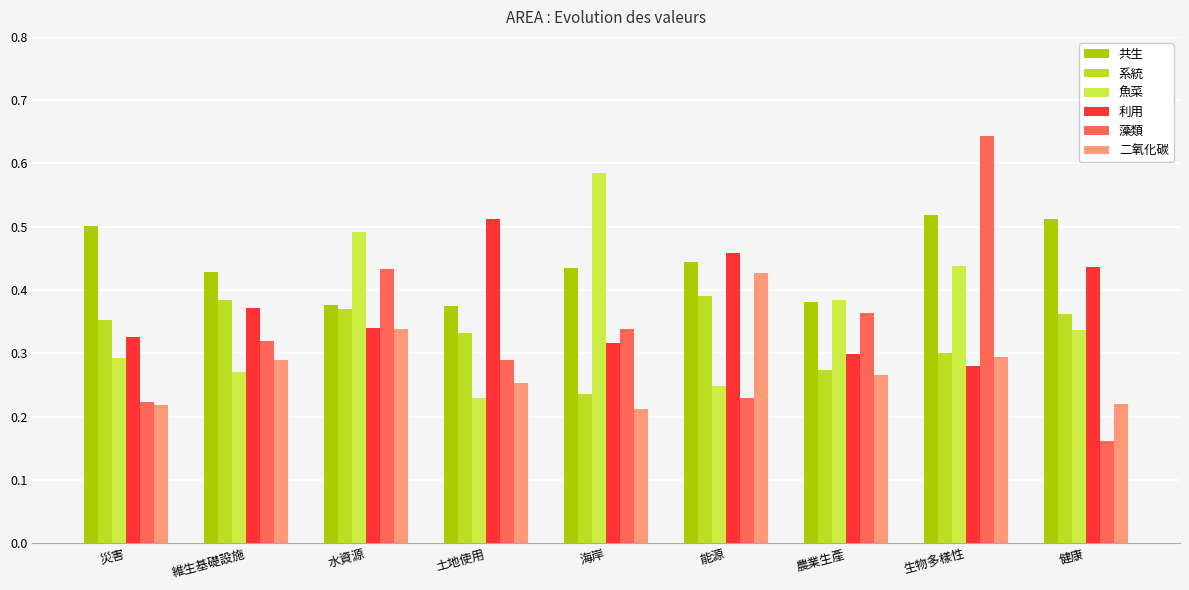

Which category has the highest value in the 魚菜 series?

海岸